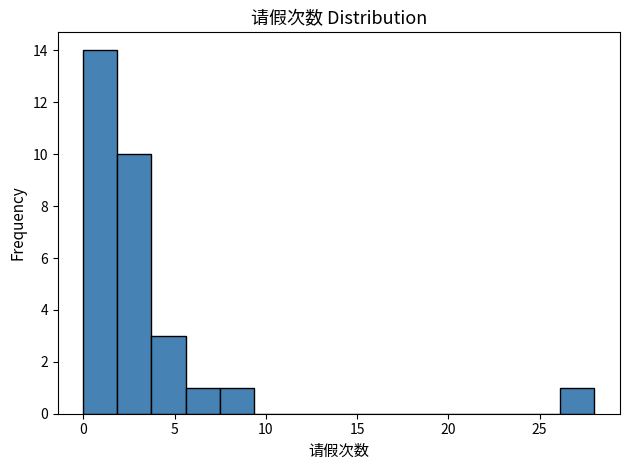

Around what value on the x-axis is the tallest bar? Give the approximate position of its centre, as read against the axis.

1.0